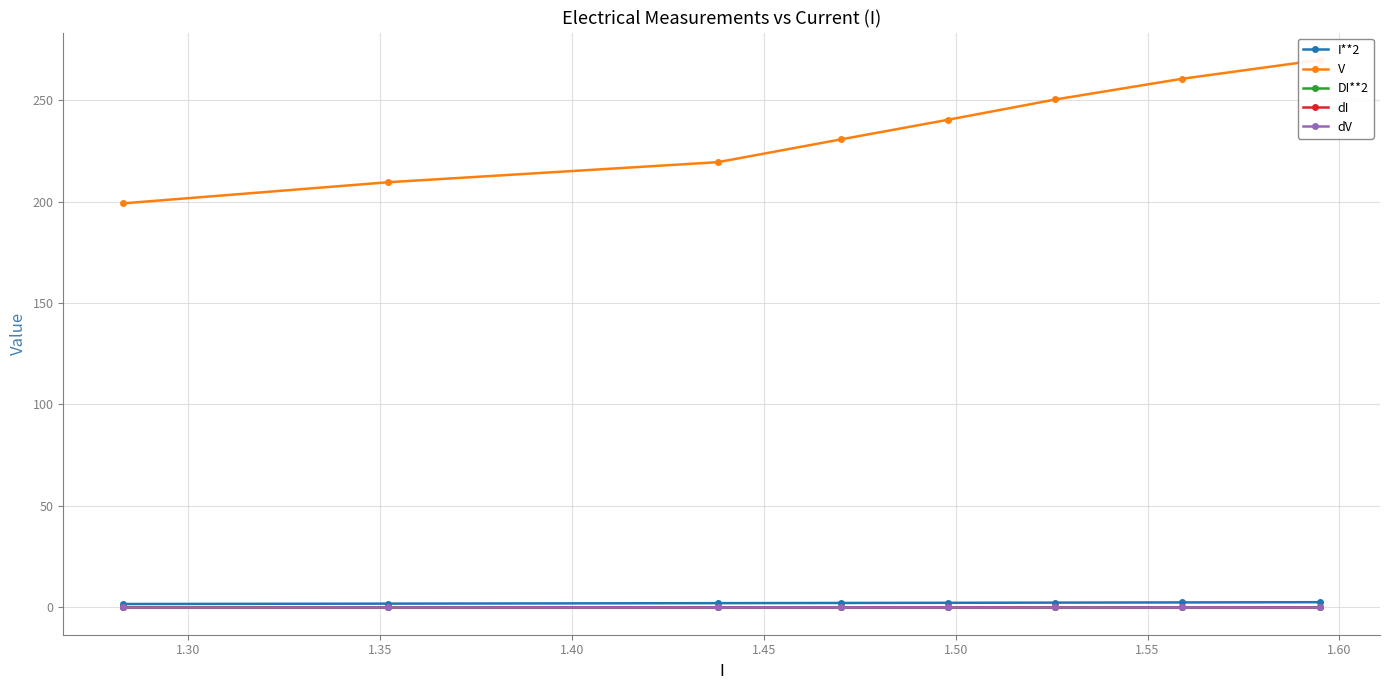

What are all the series names shown in the legend?

I**2, V, DI**2, dI, dV